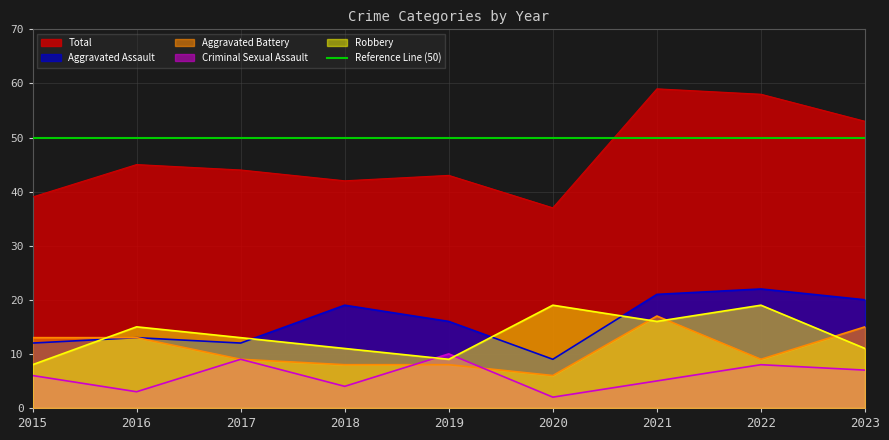

Which label corresponds to the largest value in the chart?

2021